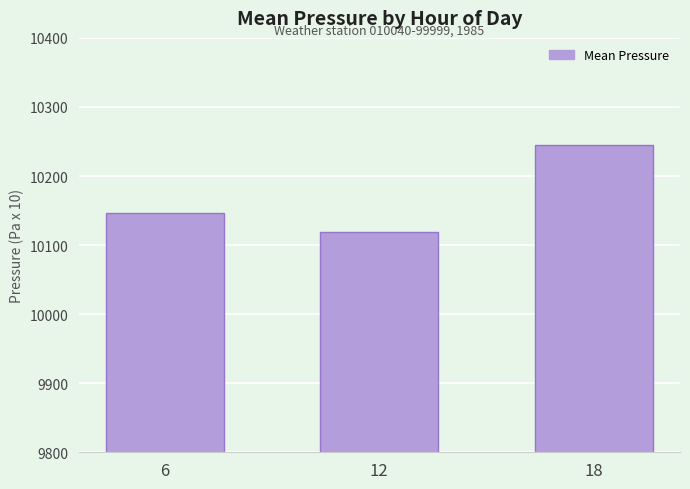

What is the change in value from 12 to 18?

+126